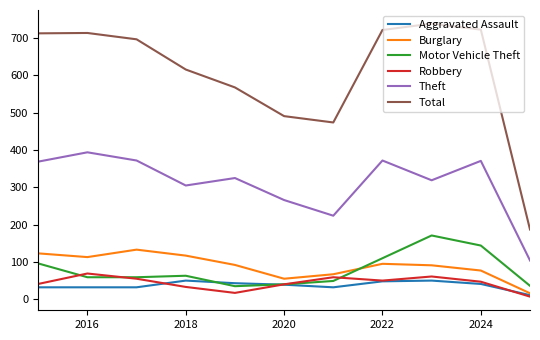

What is the greatest value displayed?

739